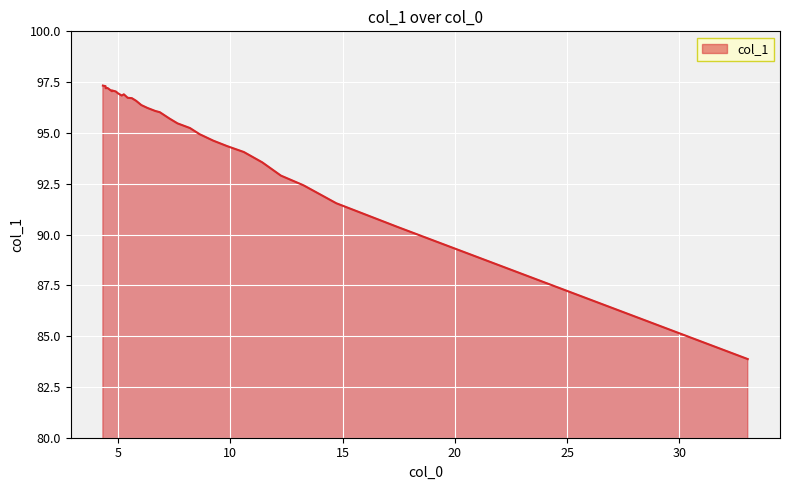

What is the smallest value displayed?

83.9